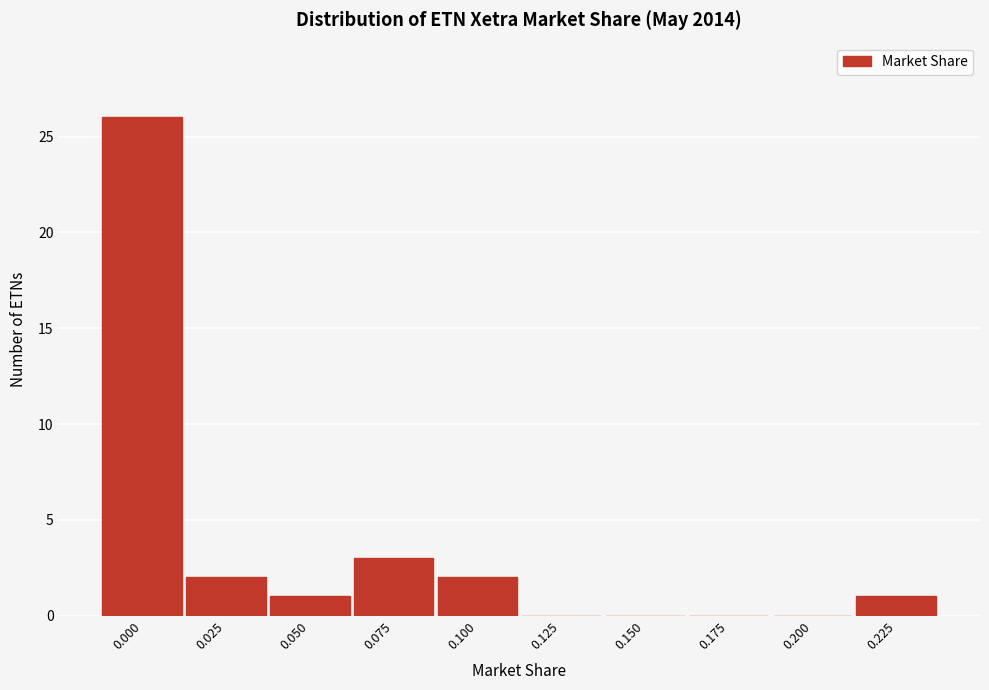

Reading left to right, transcribe all the data shown in this chart.

0.000=26	0.025=2	0.050=1	0.075=3	0.100=2	0.125=0	0.150=0	0.175=0	0.200=0	0.225=1